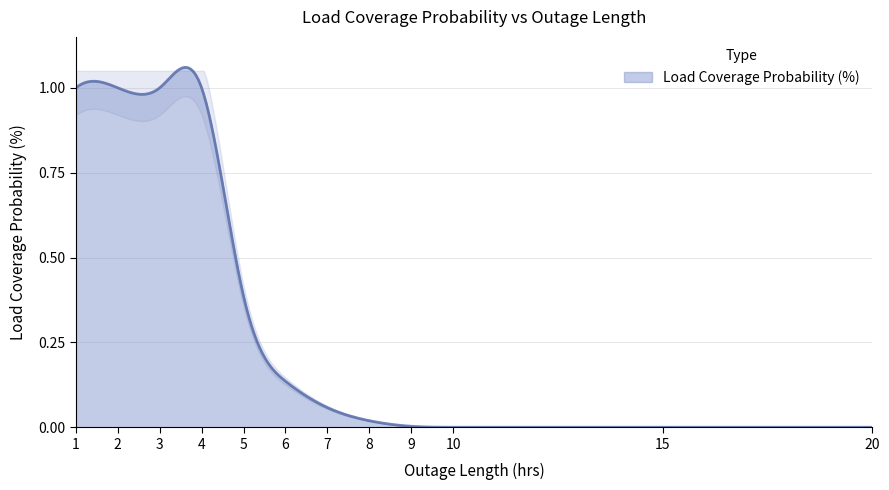

Does the chart display data point markers on the line(s)?

No